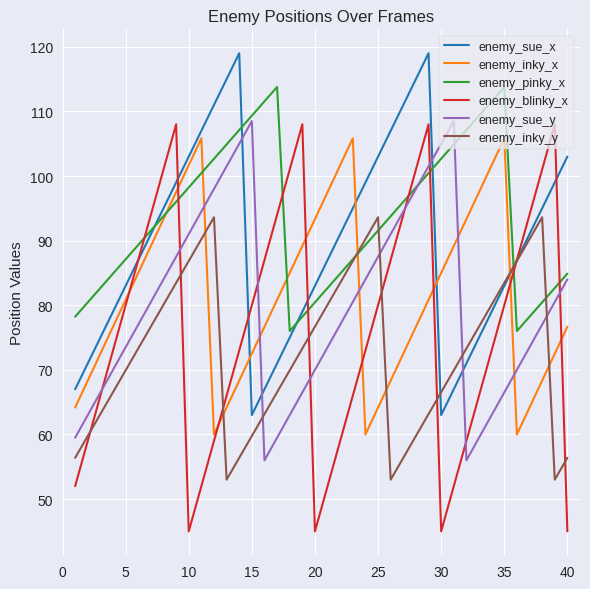

True or false: enemy_pinky_x and enemy_blinky_x cross at least once.

True